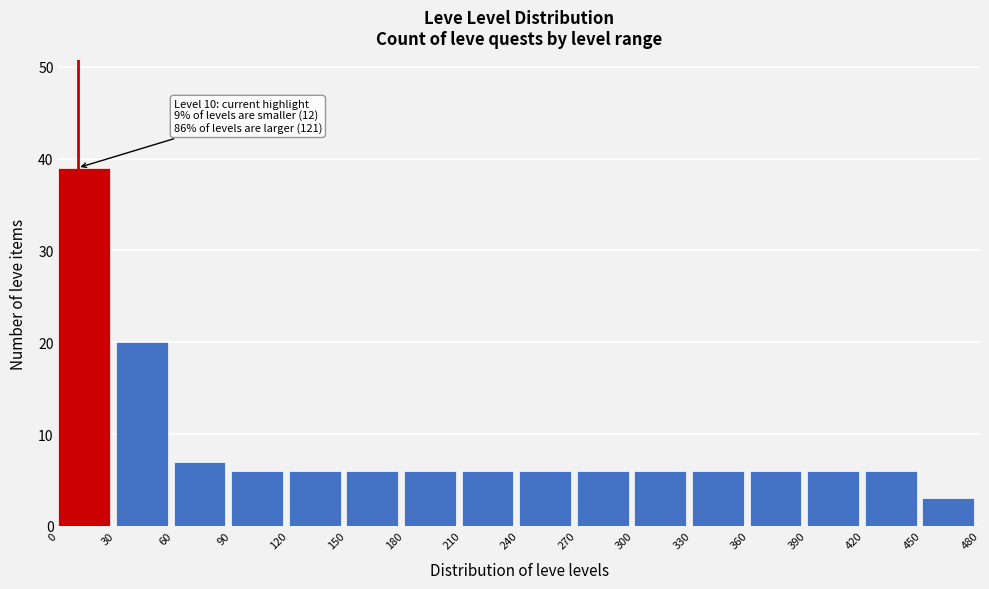

Which range on the x-axis has the tallest bar?

0 to 30